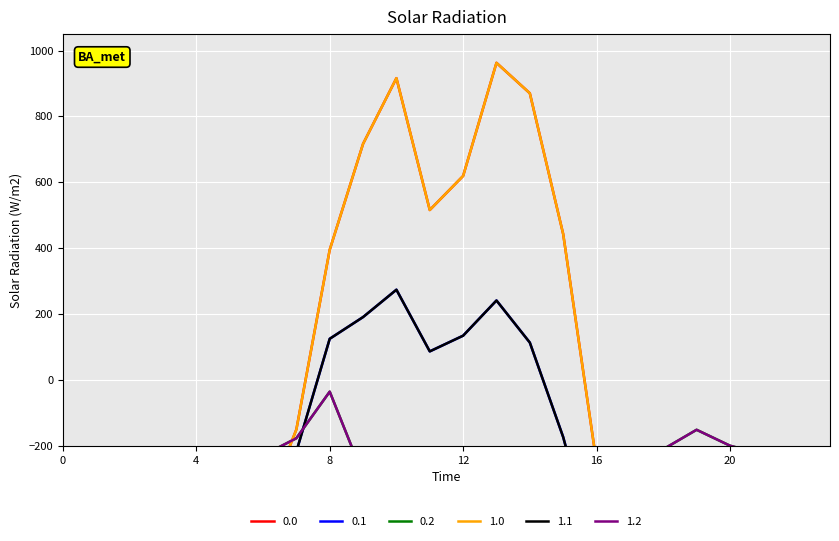

How many data points in 0.0 are above -404?

11